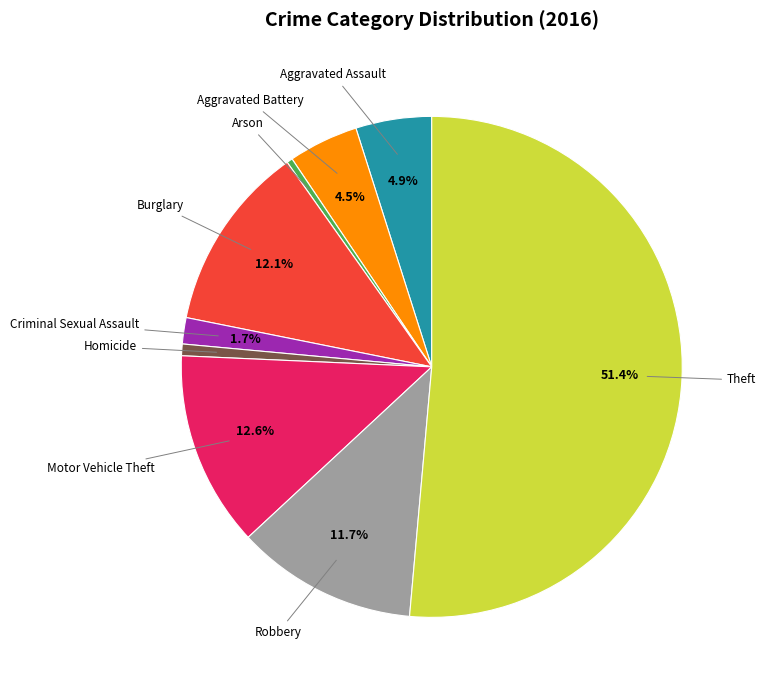

Which slice is the largest?

Theft